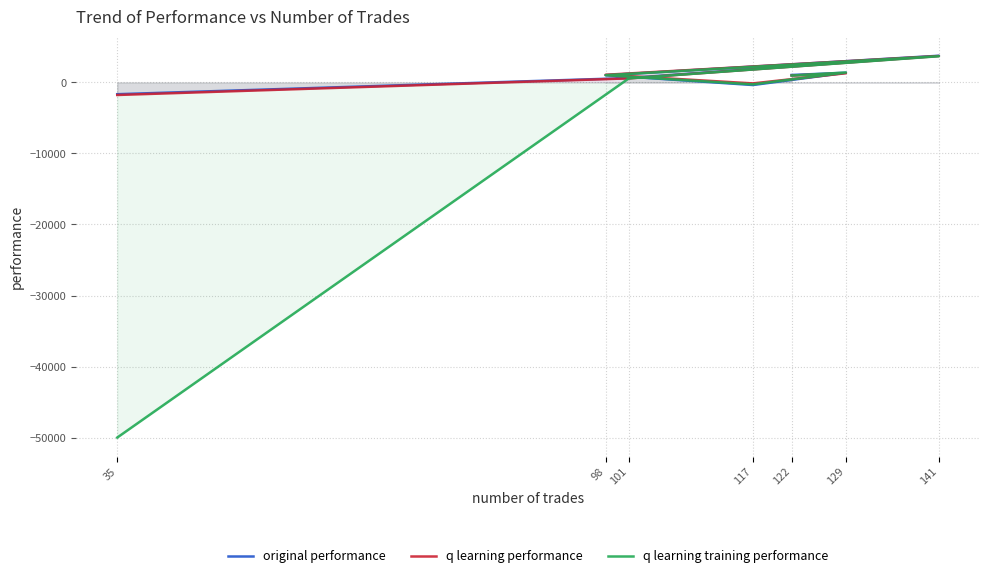

What is the sum of the original performance values at 98 and 35?

-639.3